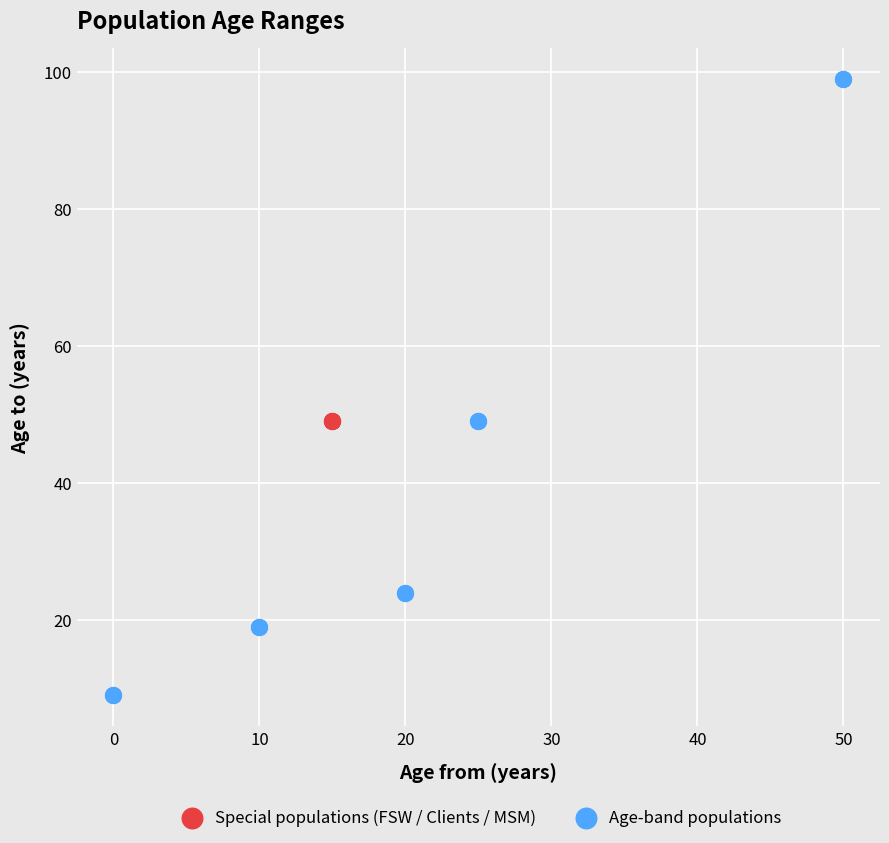

Which series reaches the minimum Y coordinate?

Age-band populations